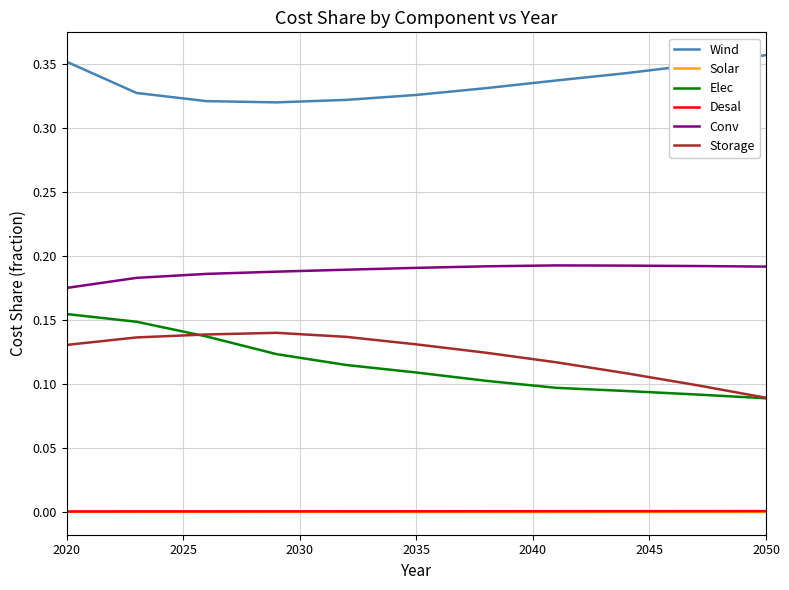

Which series has the largest range (max minus min)?

Elec